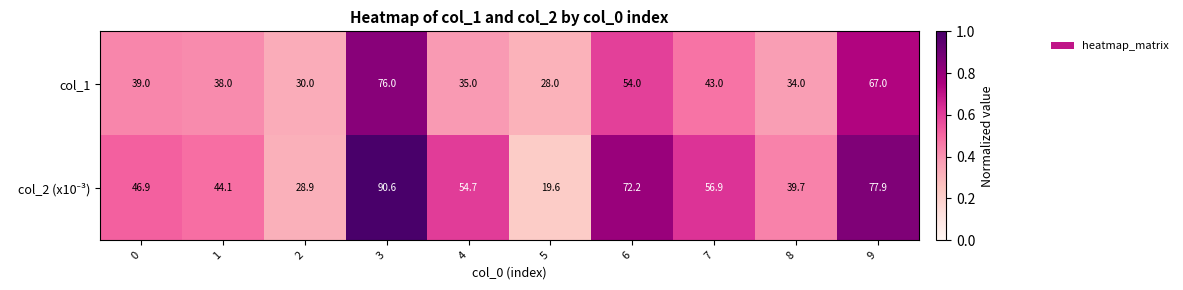

At which category is the sum across all series the highest?

3